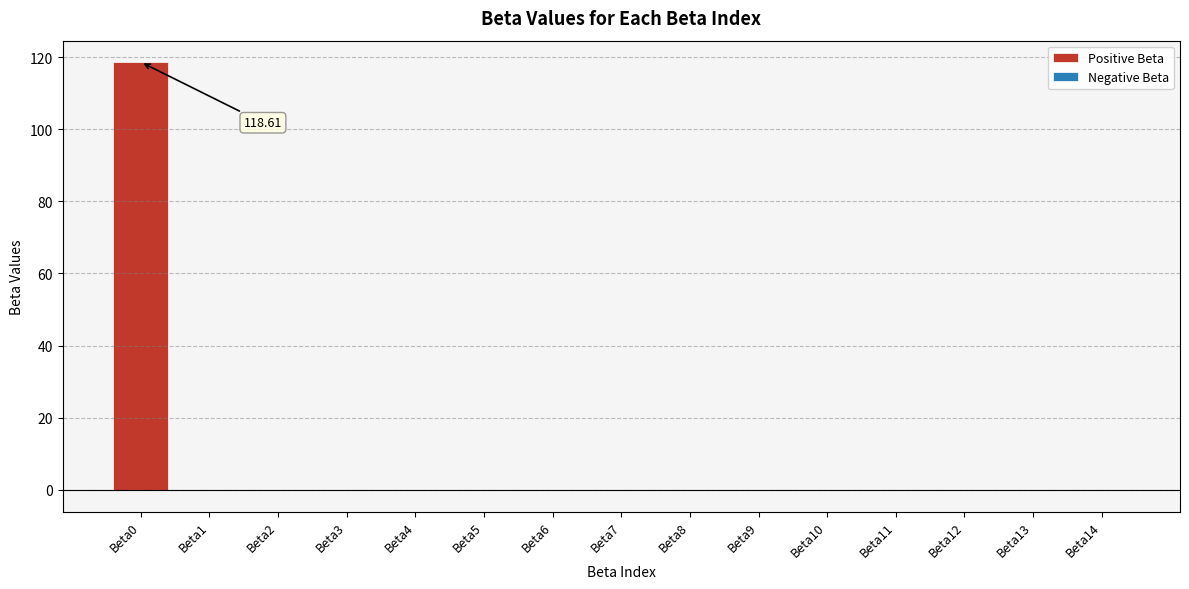

At how many categories does at least one series exceed 110?

1